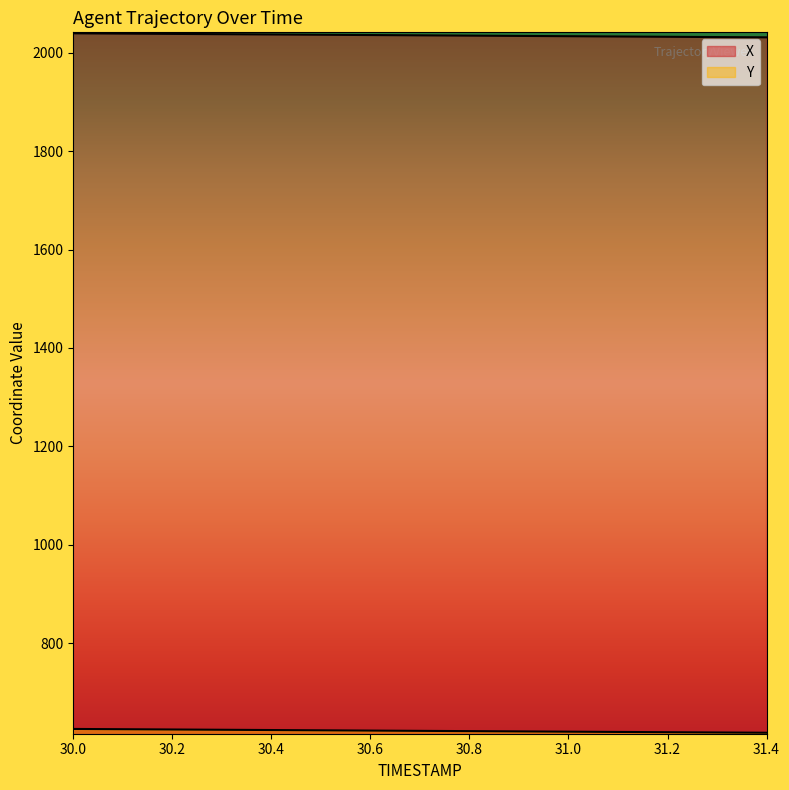

What is the sum of the Y values at 30.9 and 30.8?

1241.7